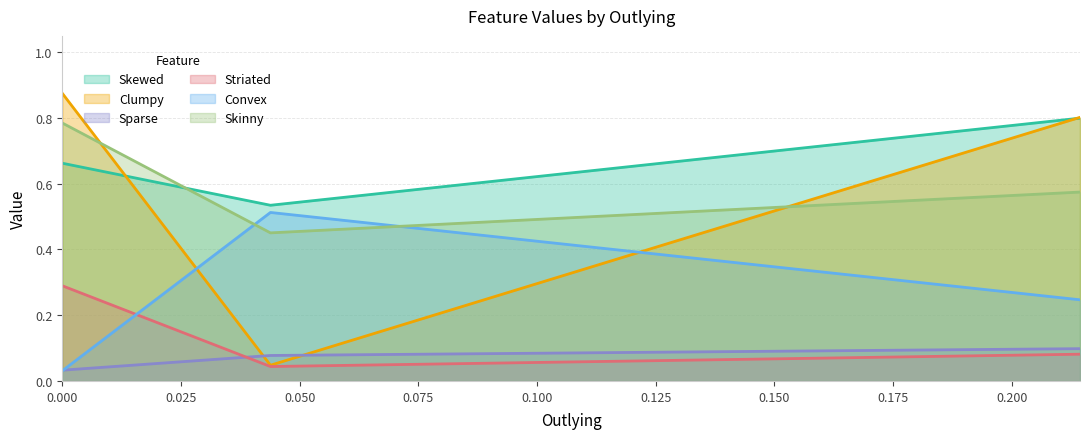

Which series has the largest range (max minus min)?

Clumpy